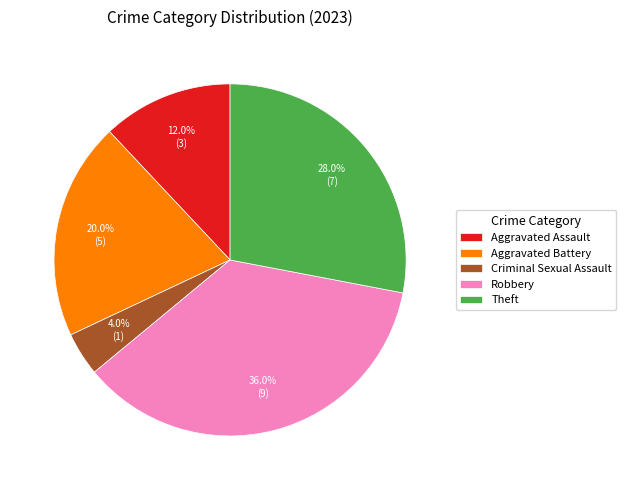

Does any single category account for the majority?

No